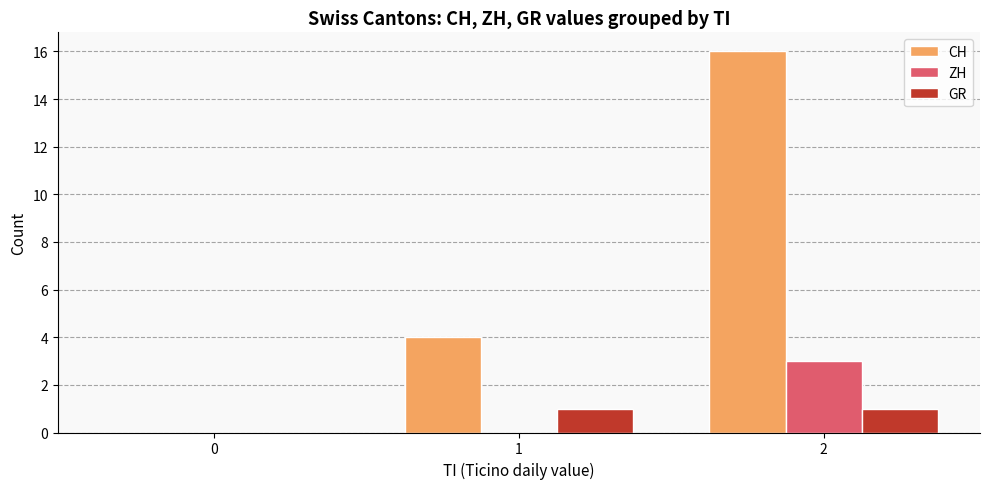

Which series has the largest total across all categories?

CH